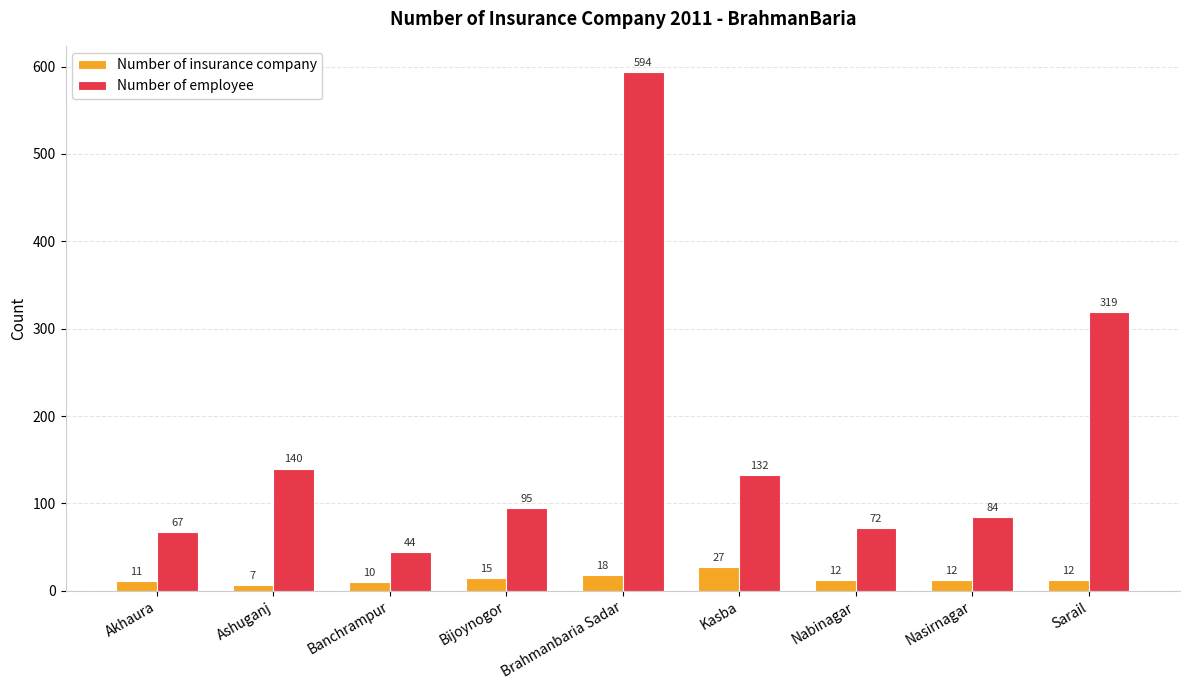

How many categories are shown in the chart?

9